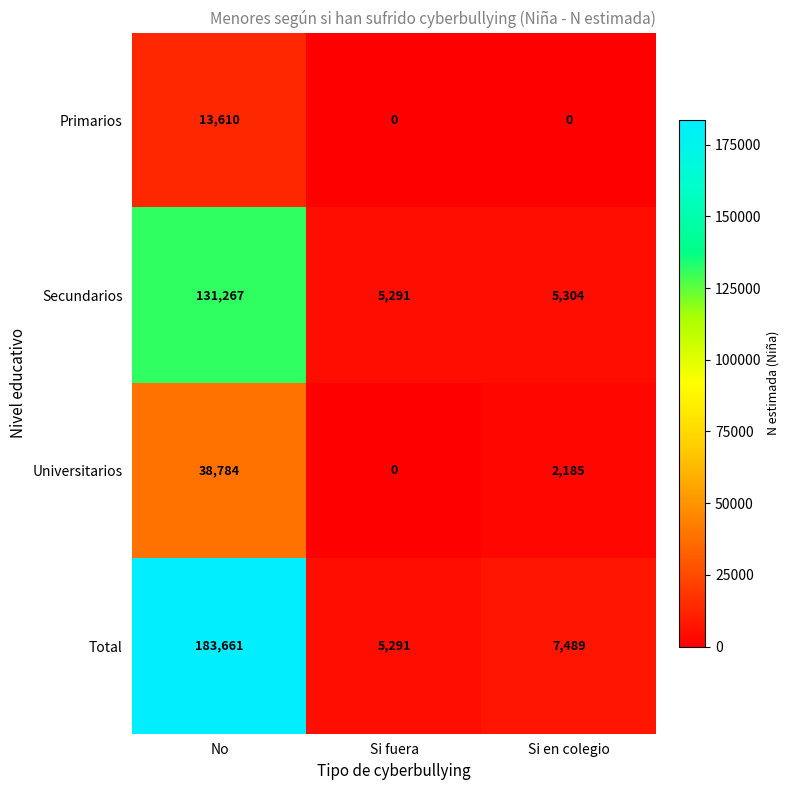

Reading left to right, extract all data points from this chart.

Primarios: No=13610	Si fuera=0	Si en colegio=0
Secundarios: No=131267	Si fuera=5291	Si en colegio=5304
Universitarios: No=38784	Si fuera=0	Si en colegio=2185
Total: No=183661	Si fuera=5291	Si en colegio=7489